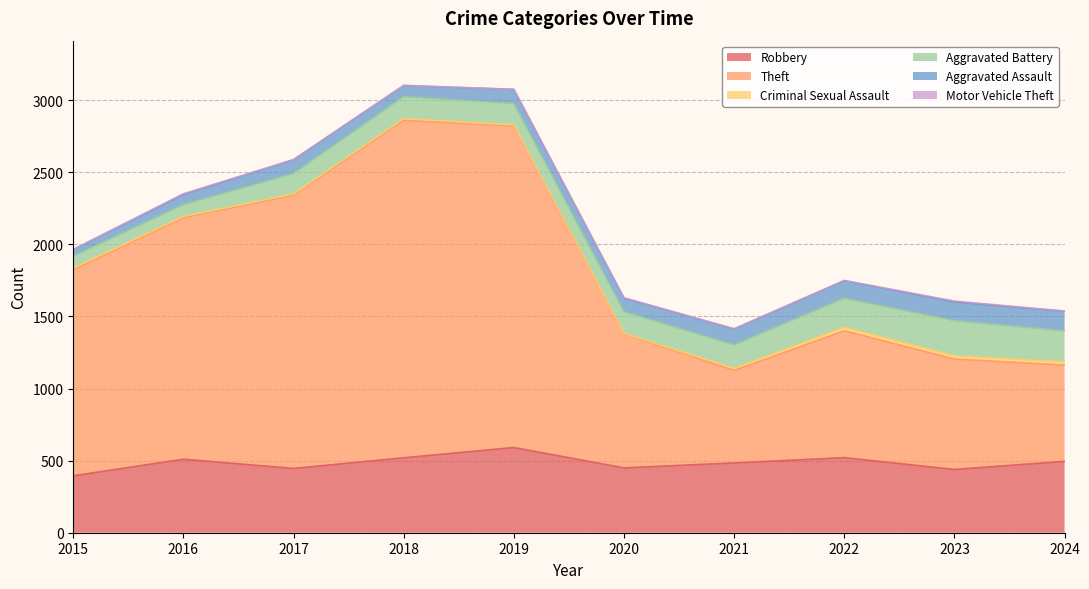

At which label does Aggravated Assault reach its peak?

2024